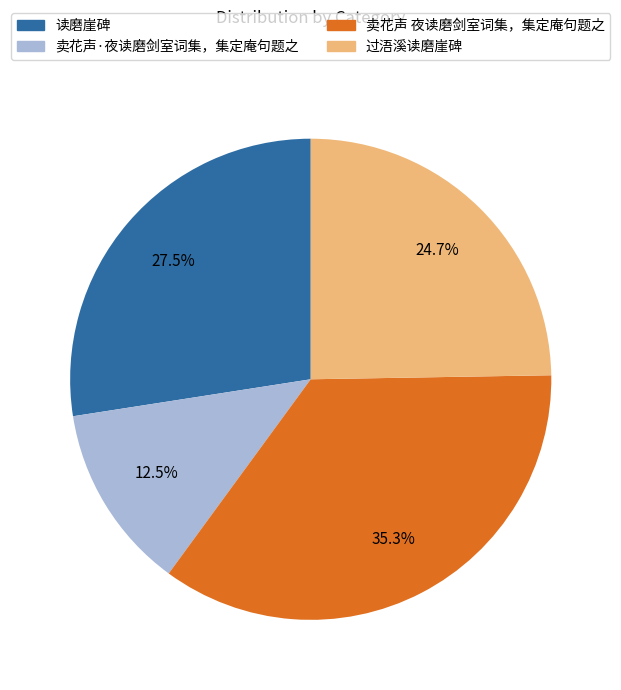

Which has a higher value, 卖花声·夜读磨剑室词集，集定庵句题之 or 过浯溪读磨崖碑?

过浯溪读磨崖碑